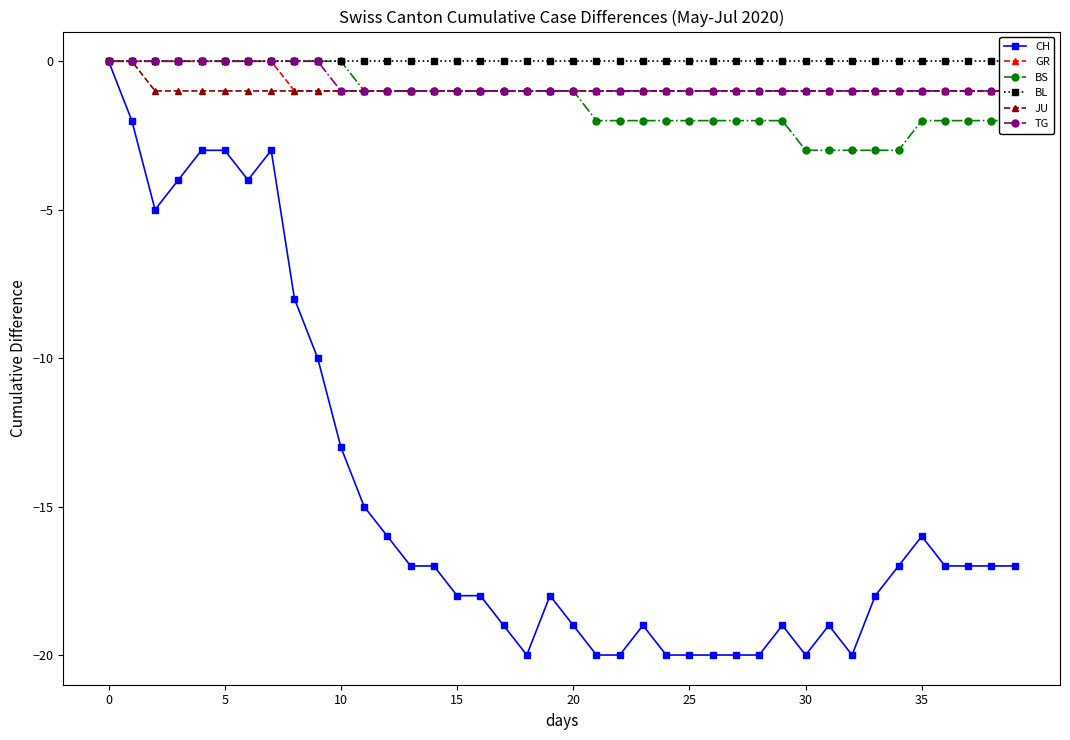

How many values in BS are below zero?

29